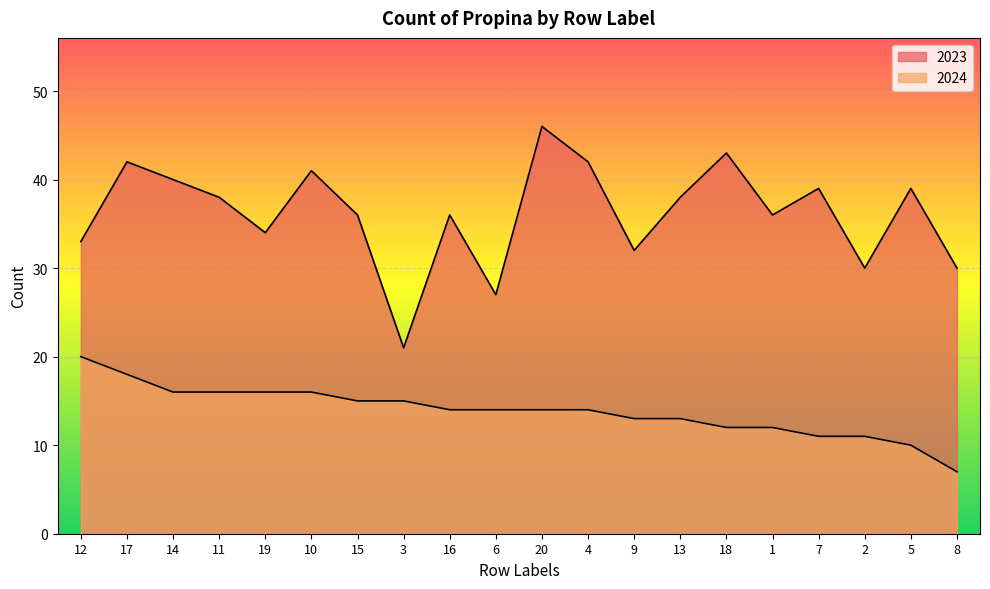

Reading left to right, list all the values displayed in this chart.

2023: 12=33	17=42	14=40	11=38	19=34	10=41	15=36	3=21	16=36	6=27	20=46	4=42	9=32	13=38	18=43	1=36	7=39	2=30	5=39	8=30
2024: 12=20	17=18	14=16	11=16	19=16	10=16	15=15	3=15	16=14	6=14	20=14	4=14	9=13	13=13	18=12	1=12	7=11	2=11	5=10	8=7